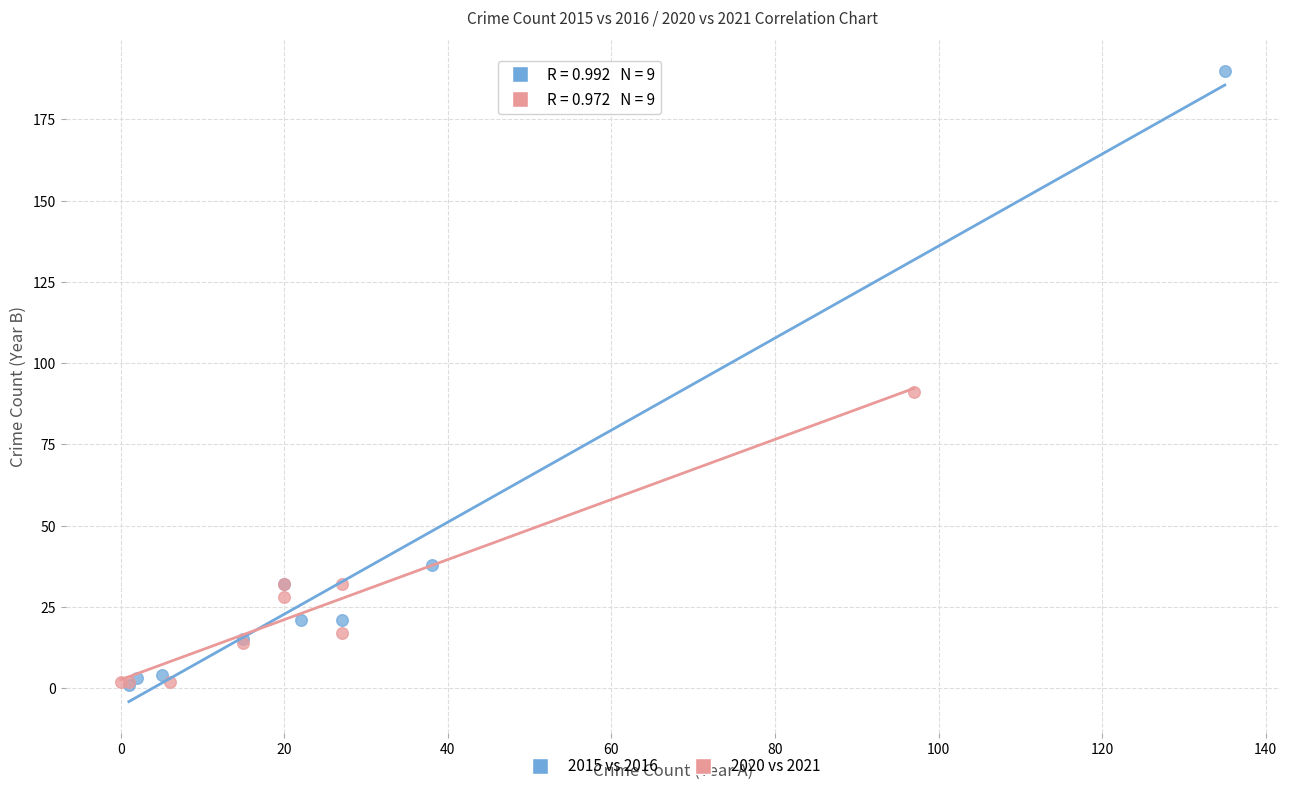

What are all the series names shown in the legend?

2015 vs 2016, 2020 vs 2021